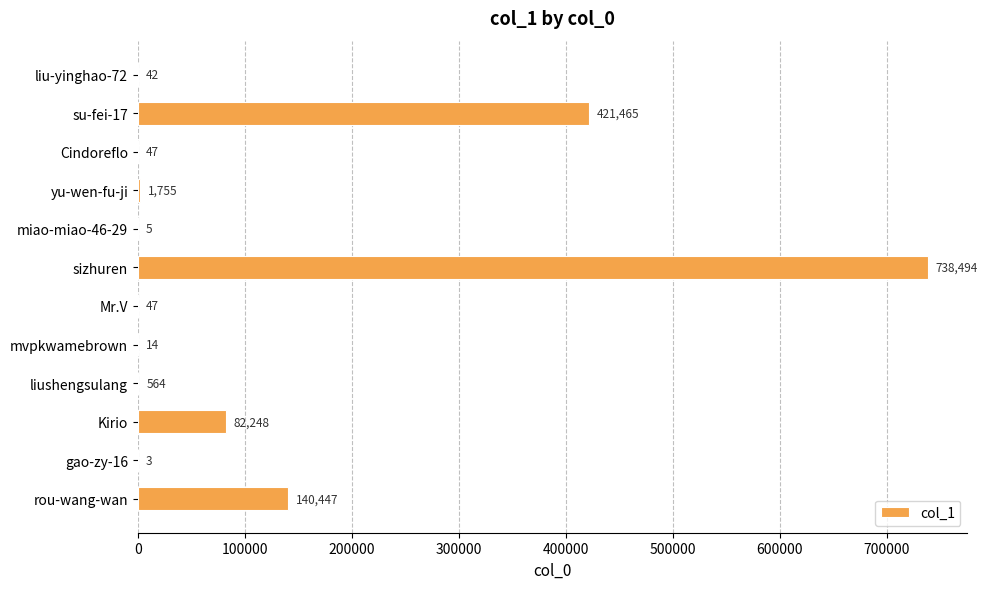

What is the sum of all values?

1385131